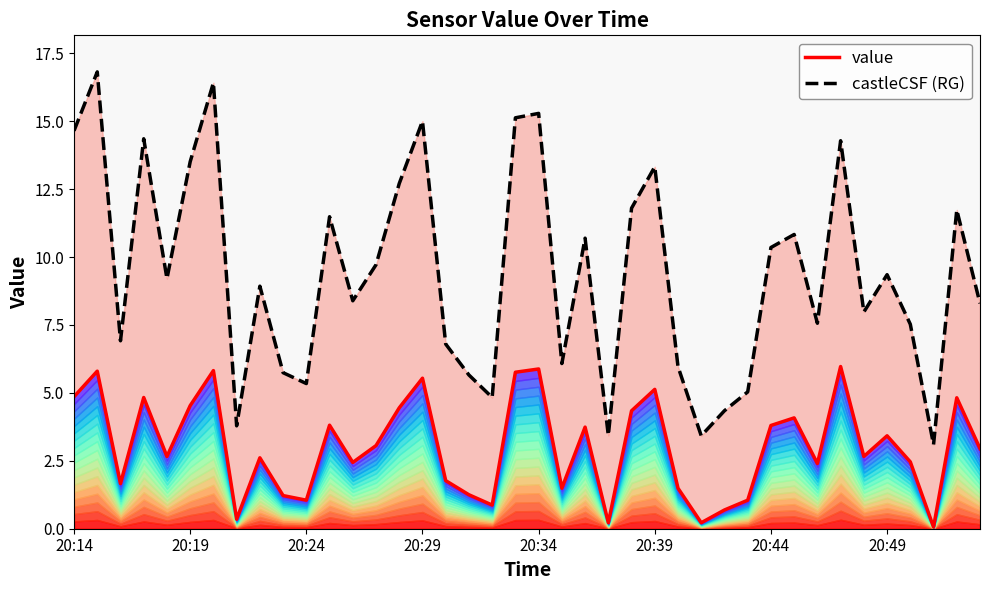

True or false: value has more than 1 interior local peaks.

True